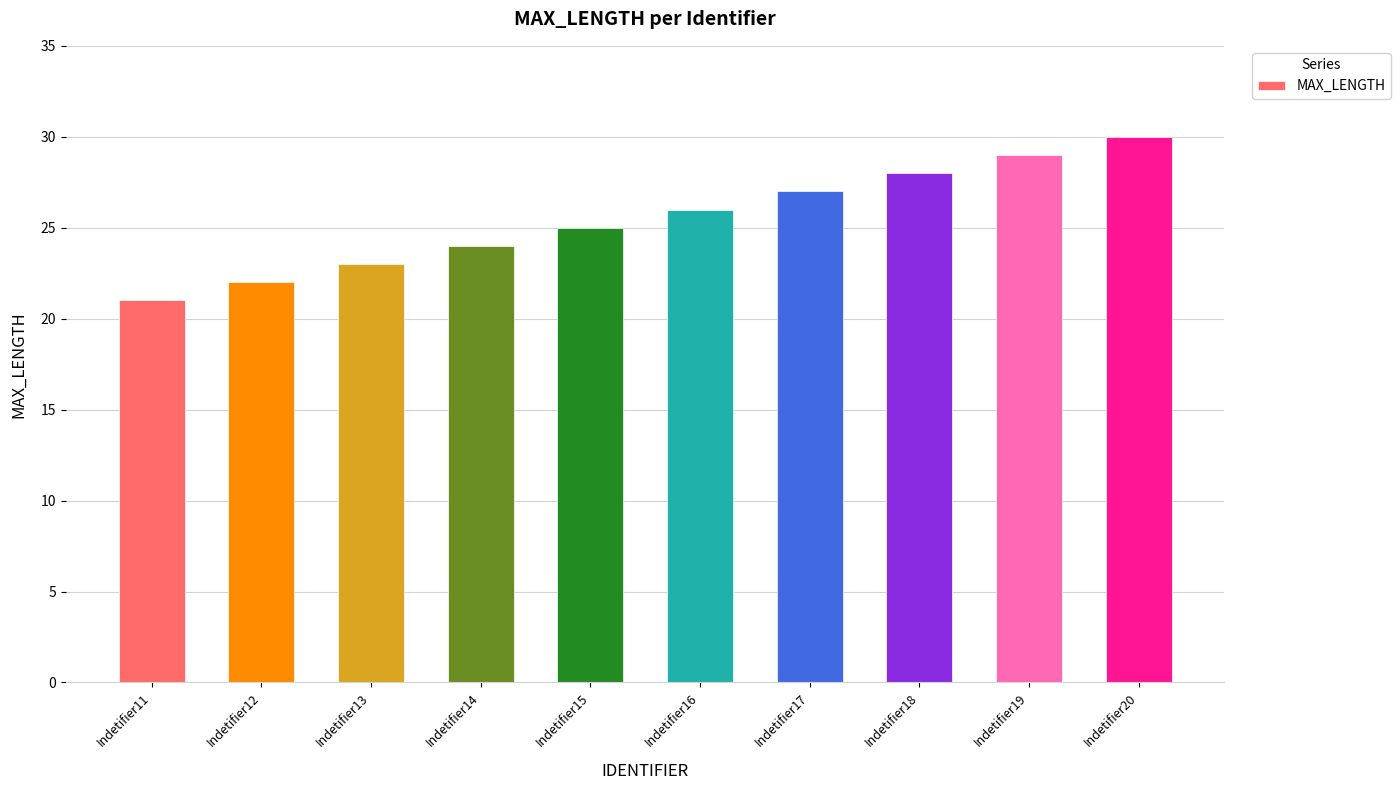

What is the difference between the maximum and minimum values?

9